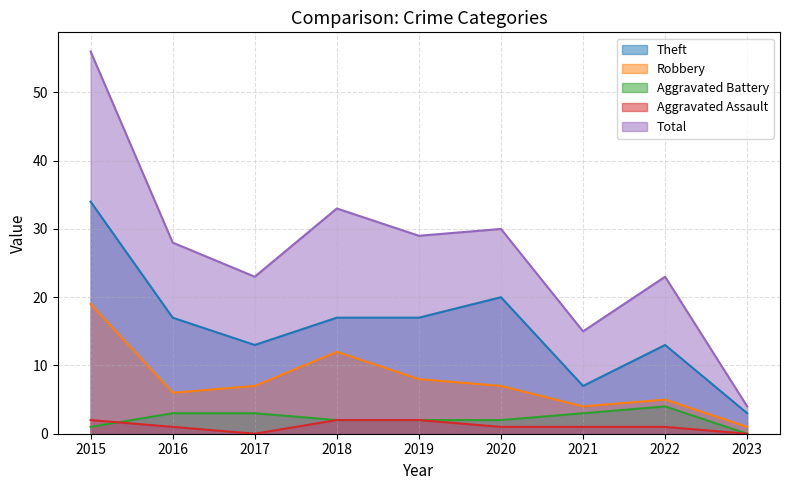

The Robbery series shows 8 at 2019. True or false?

True